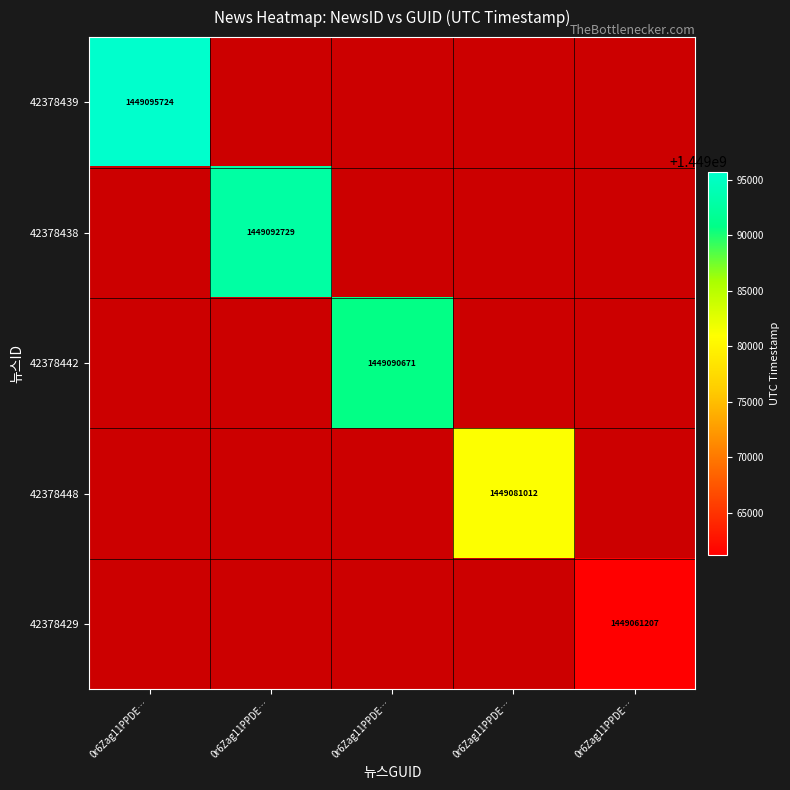

What is the maximum value shown in the chart?

1449095724.0